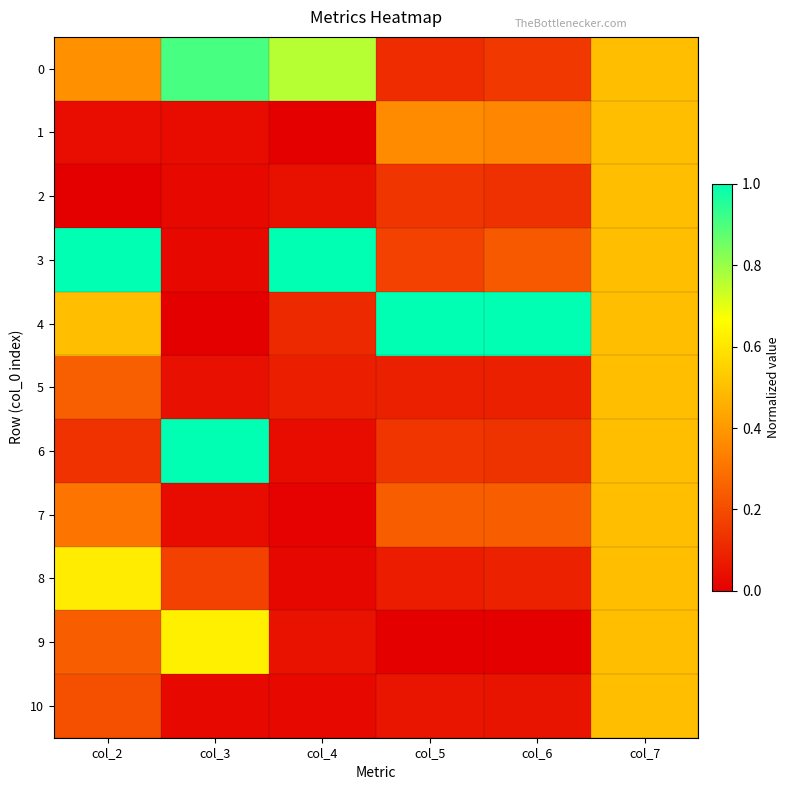

Between col_6 and col_4, which is larger?

col_4